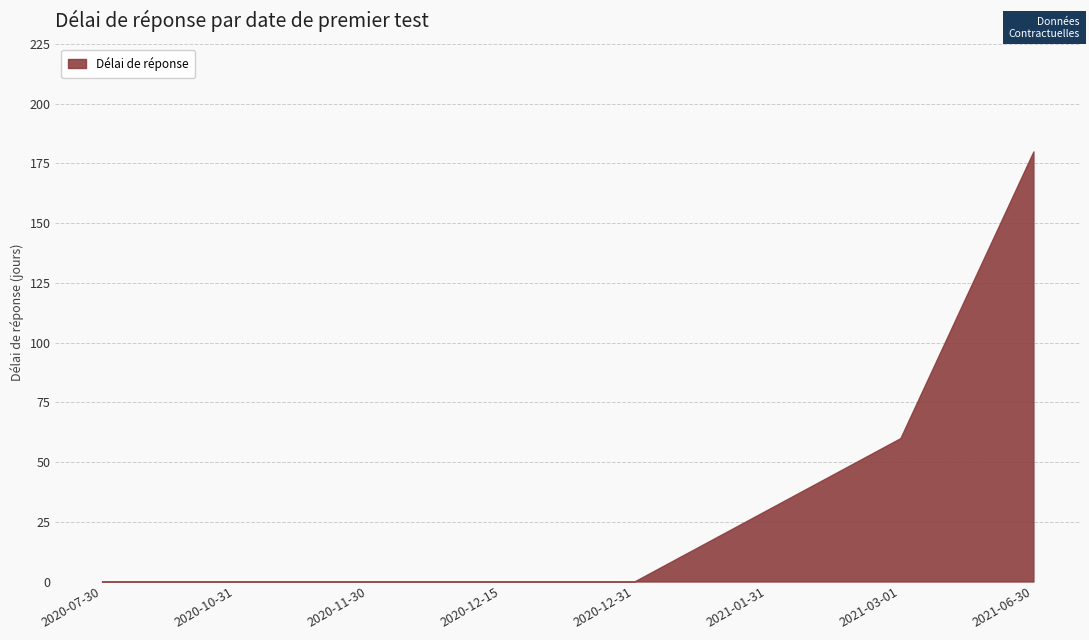

List the labels in order of value, smallest first.

2020-07-30, 2020-10-31, 2020-11-30, 2020-12-15, 2020-12-31, 2021-01-31, 2021-03-01, 2021-06-30